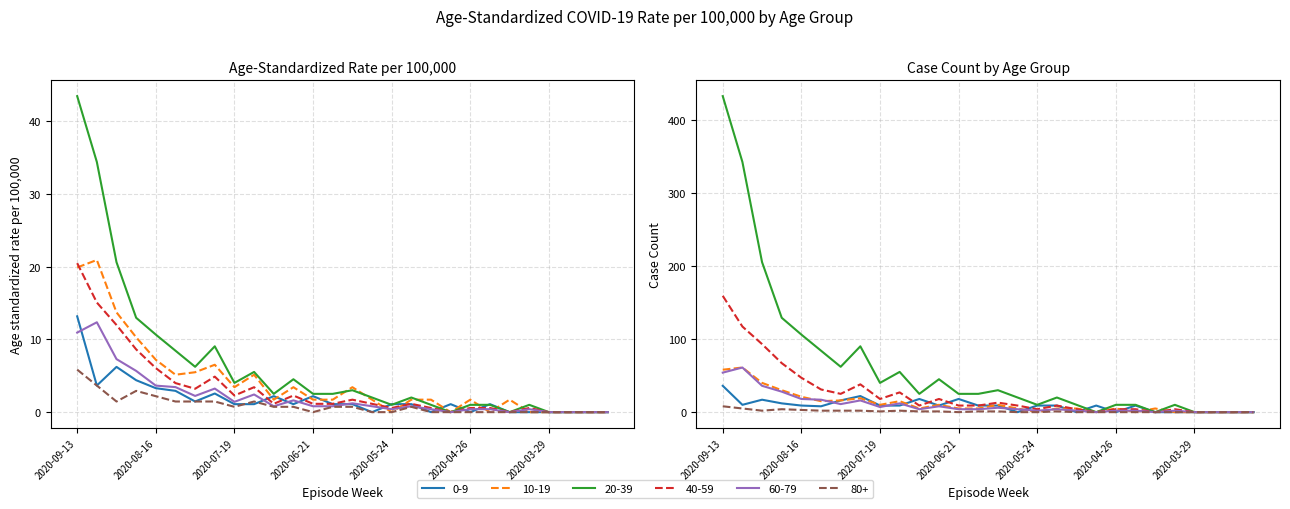

What is the sum of all 80+ values?

26.3